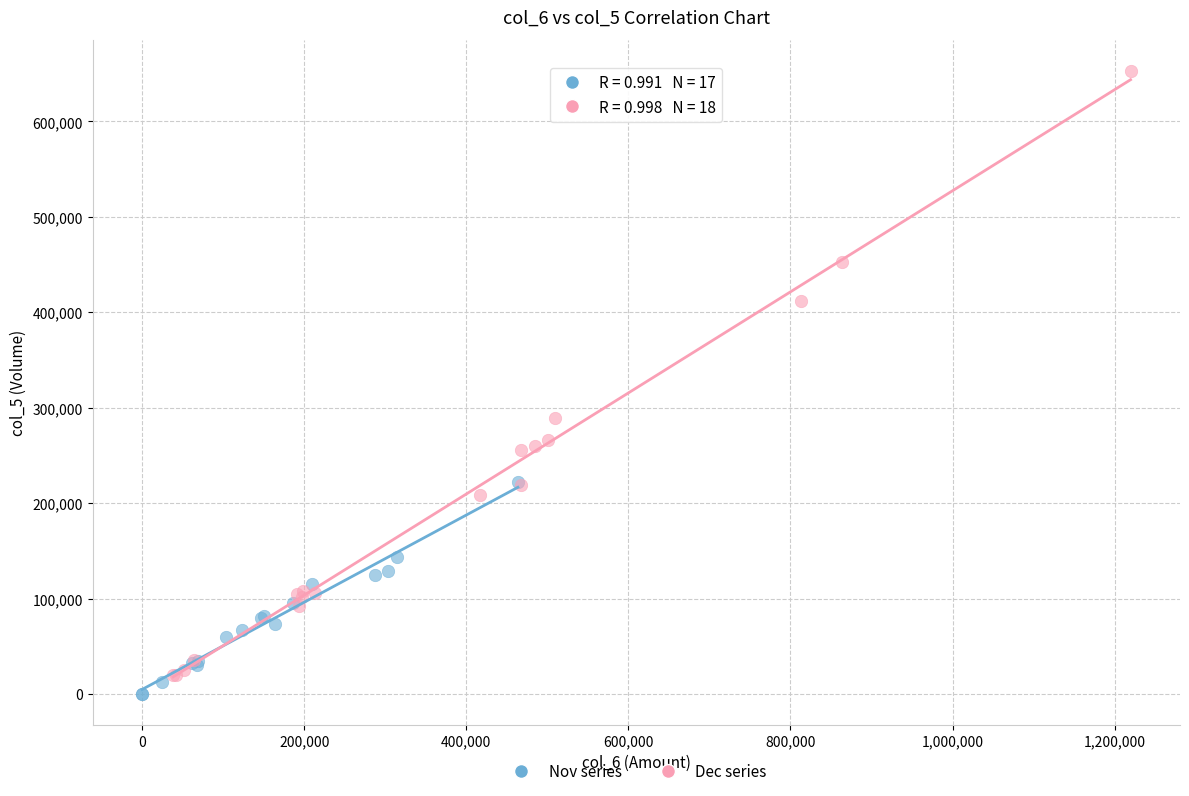

Which series reaches the maximum Y coordinate?

Dec series